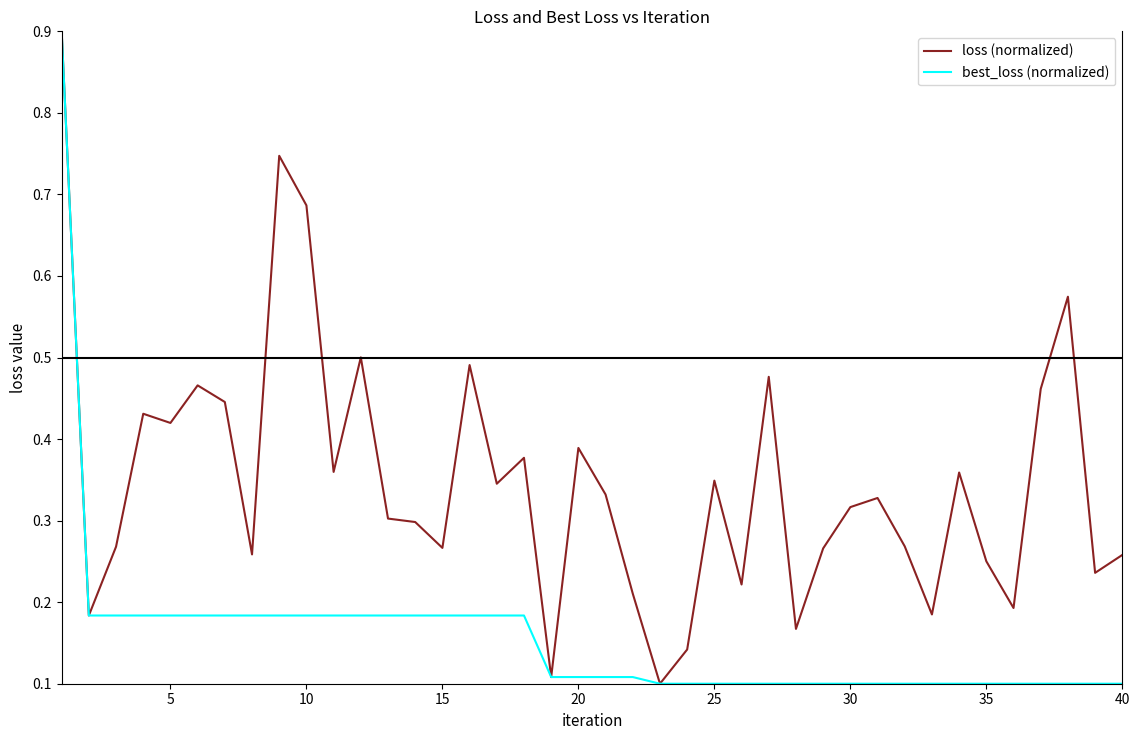

What is the difference between the maximum and second lowest values in the loss (normalized) series?

0.8